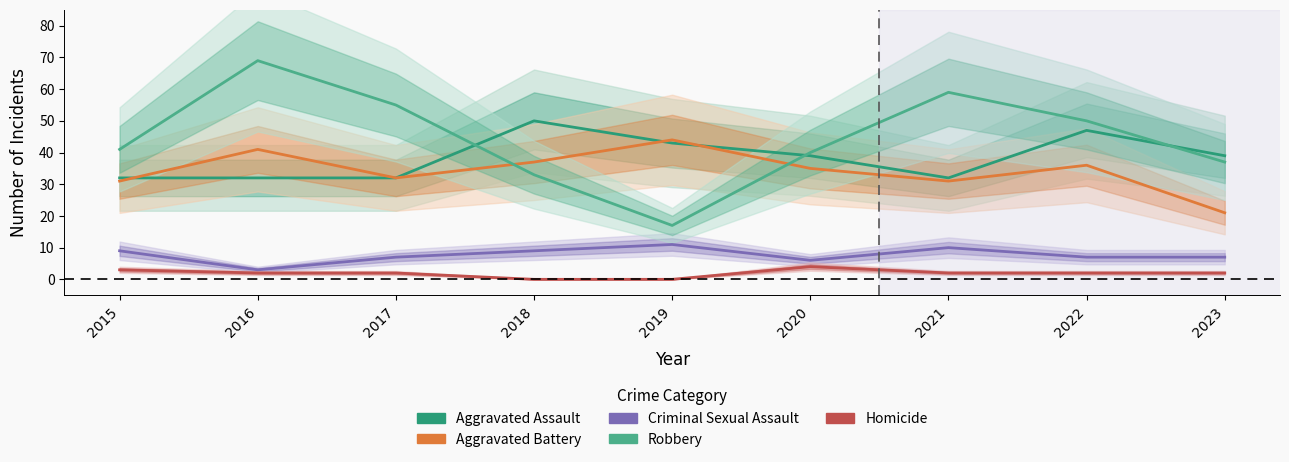

How many intersections are there between Aggravated Assault and Robbery?

3